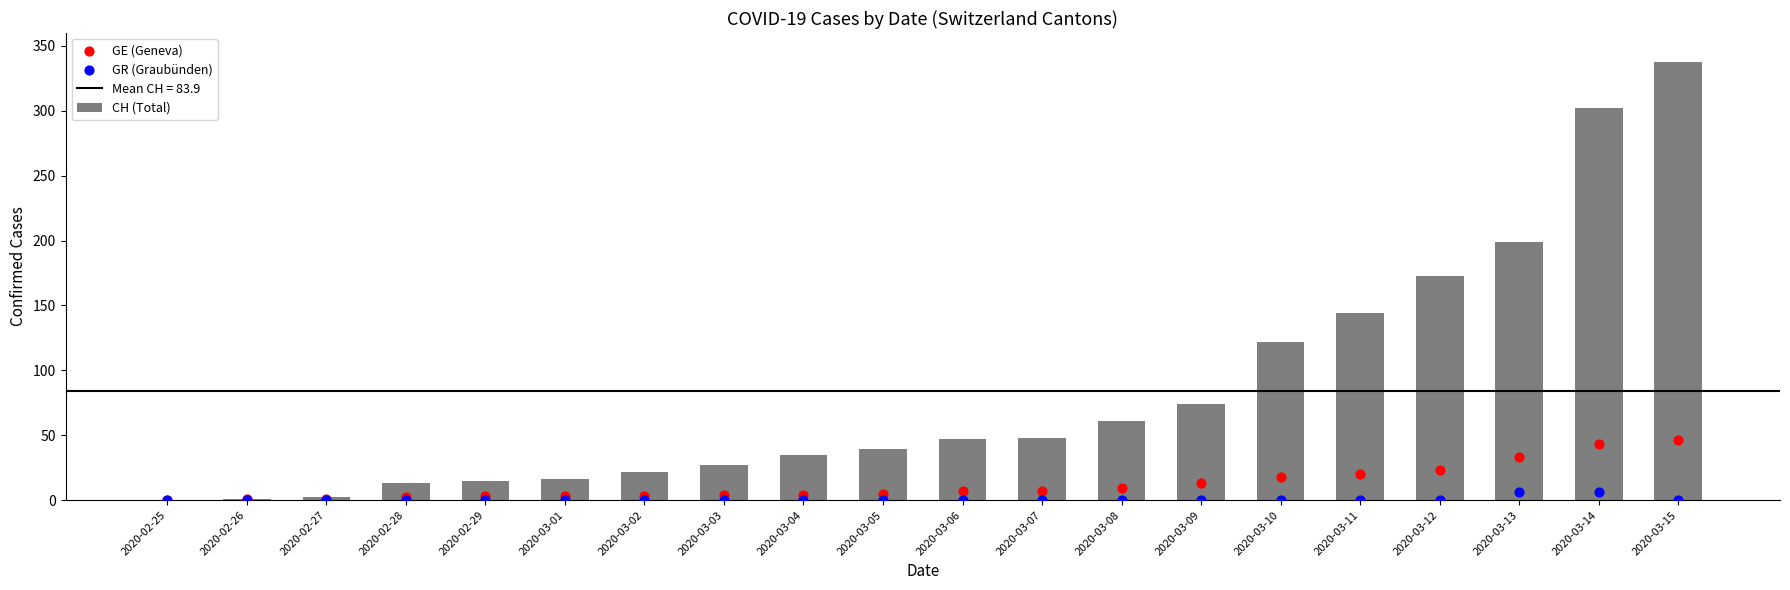

Which series contains the lowest Y value?

CH (Total)